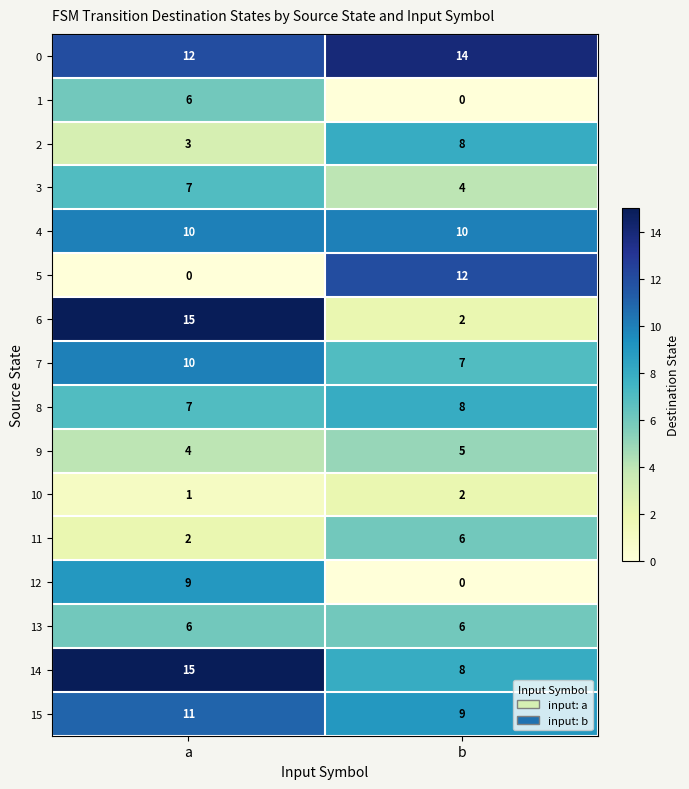

At which category is the sum across all series the highest?

a